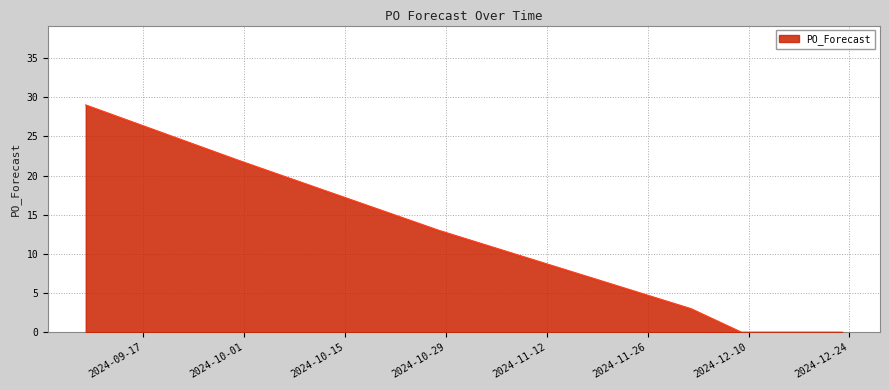

What is the difference between the maximum and minimum values?

29